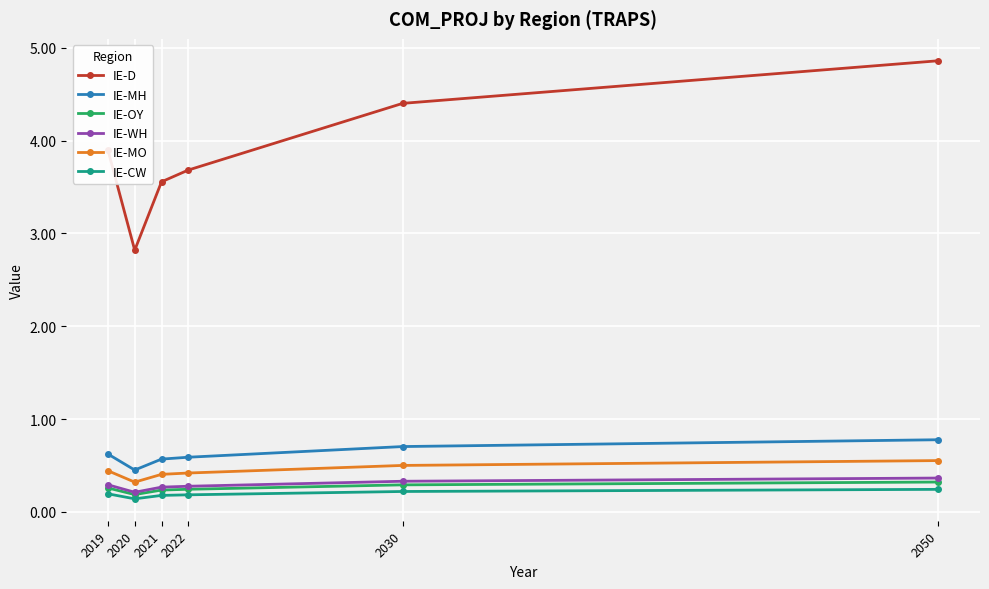

True or false: IE-D and IE-CW intersect in this chart.

False